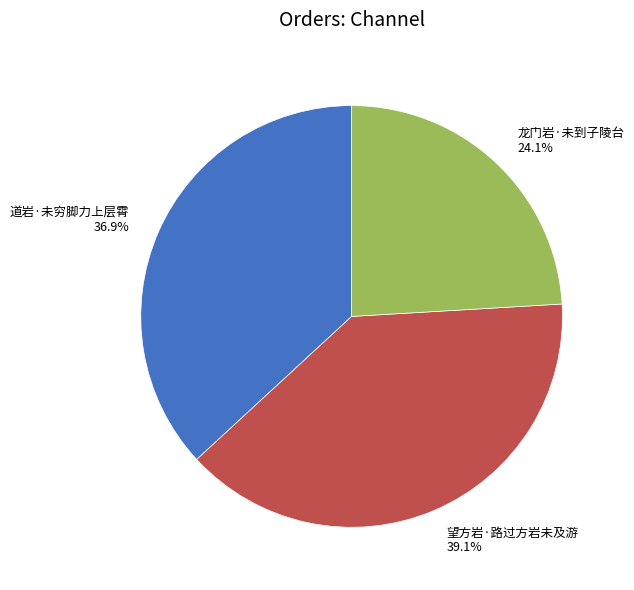

Between 望方岩·路过方岩未及游 and 龙门岩·未到子陵台, which is larger?

望方岩·路过方岩未及游